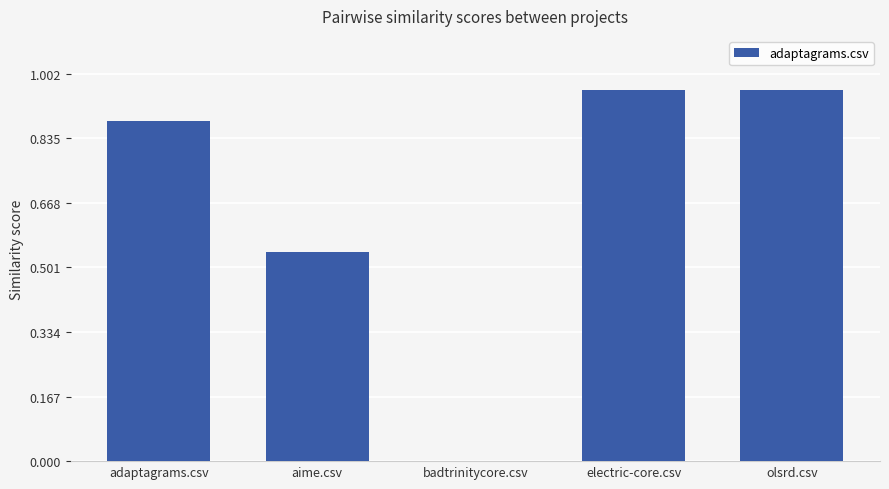

How many data points are above 0?

4